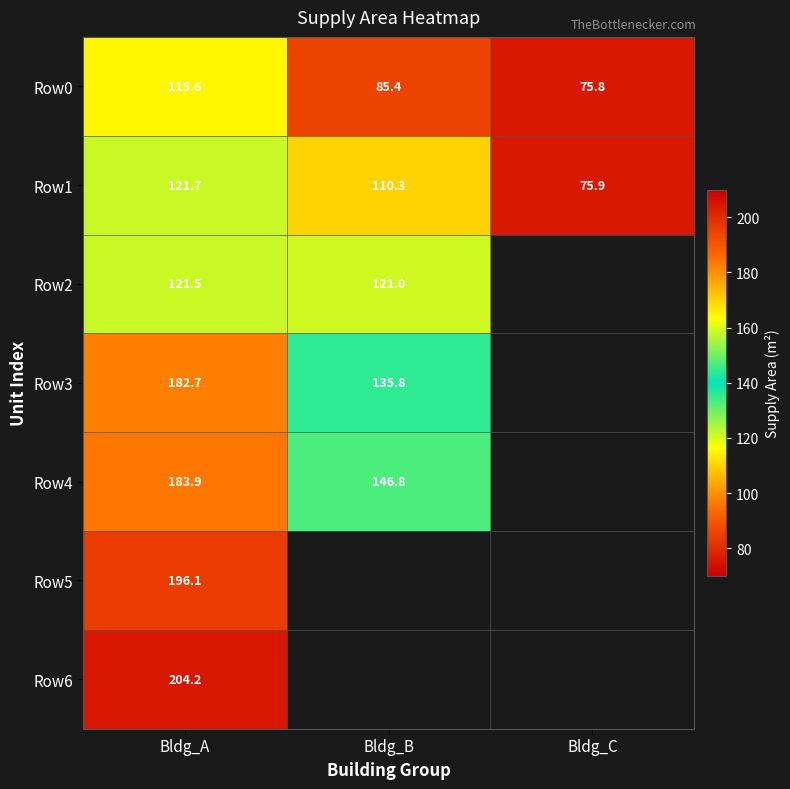

What is the total value across all series at Bldg_A?

1125.7